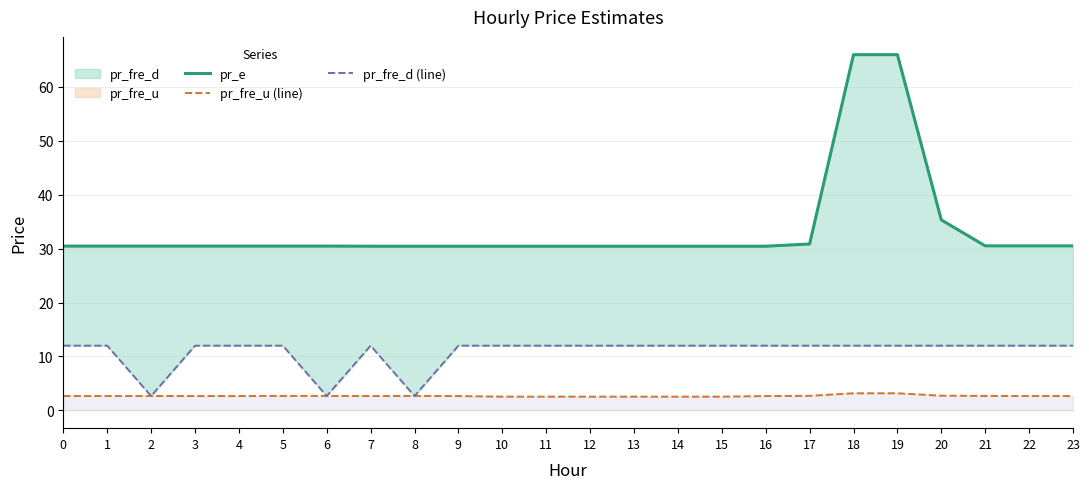

Which series has the largest total across all categories?

pr_e